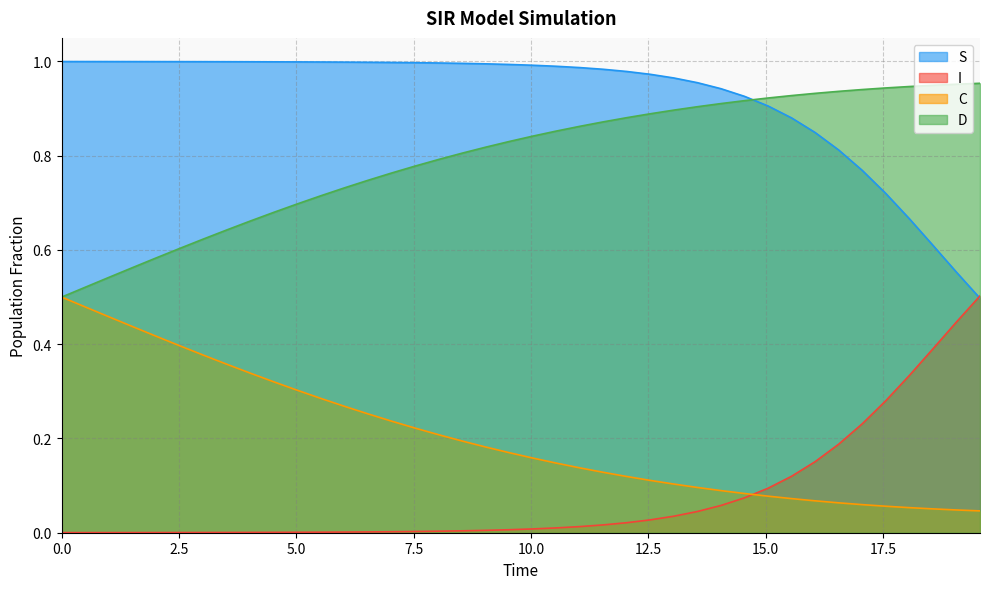

What is the average value of the D series?

0.2